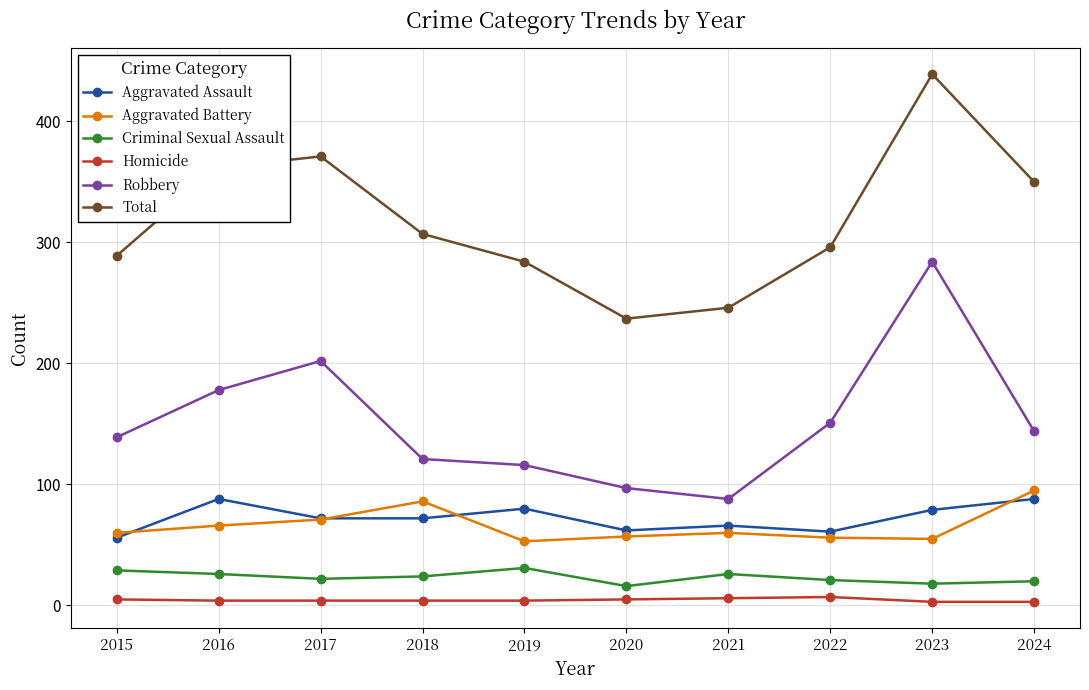

Which series has the largest total across all categories?

Total